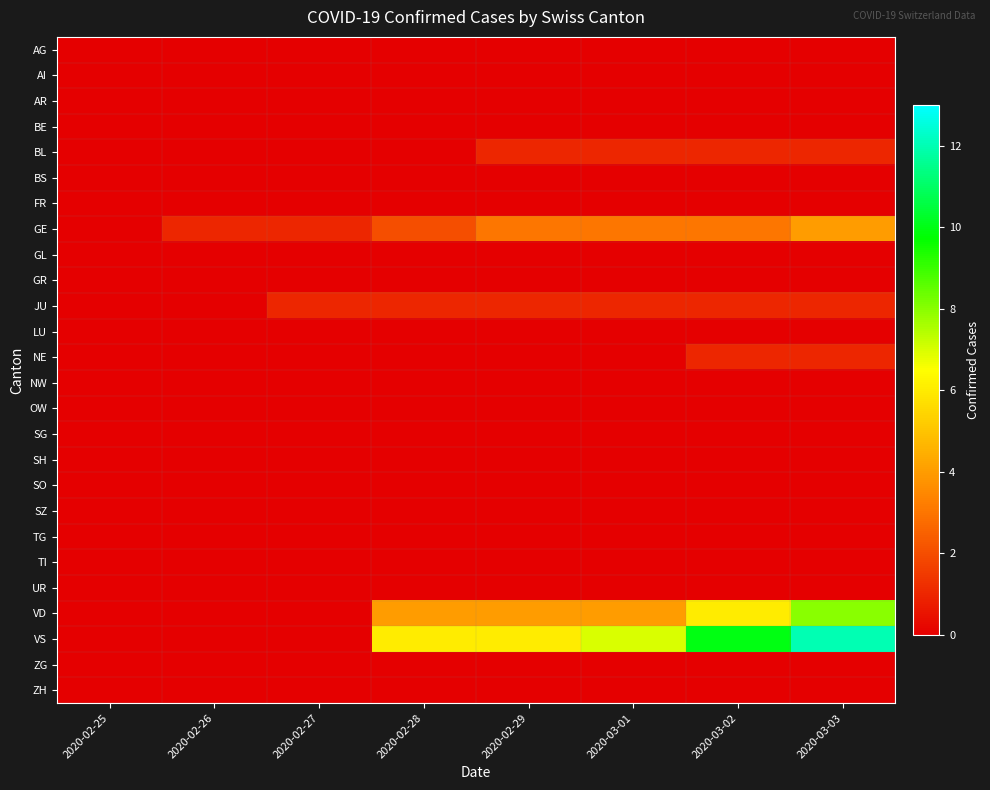

Rank the series at 2020-02-27 from highest to lowest value.

GE, JU, AG, AI, AR, BE, BL, BS, FR, GL, GR, LU, NE, NW, OW, SG, SH, SO, SZ, TG, TI, UR, VD, VS, ZG, ZH